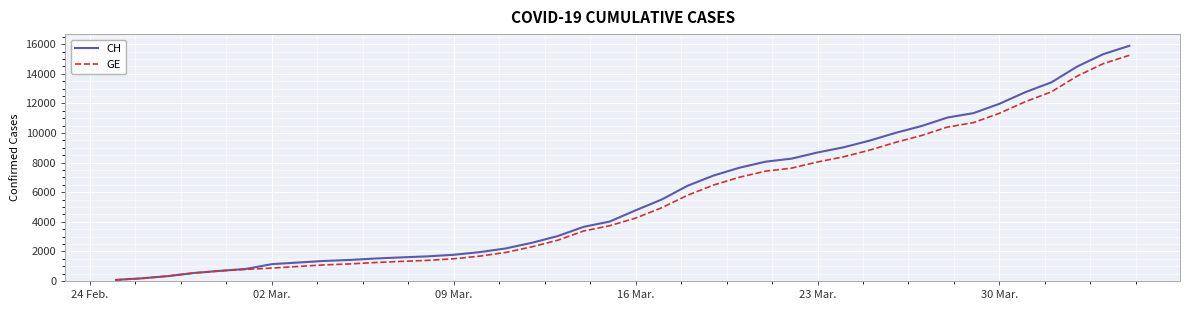

What is the maximum value for CH?

15888